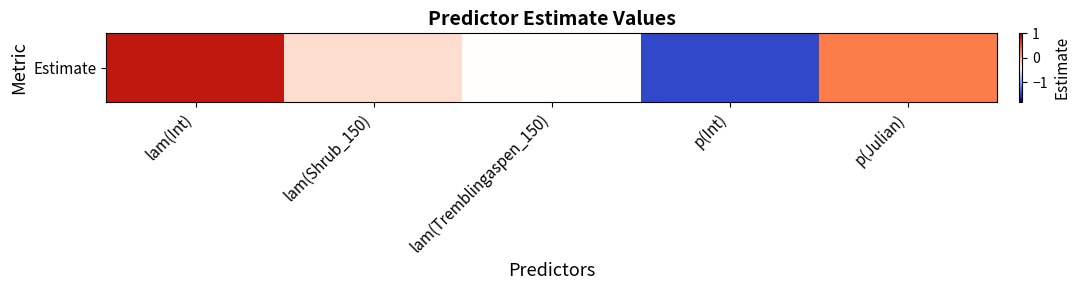

How many positive values are there?

2